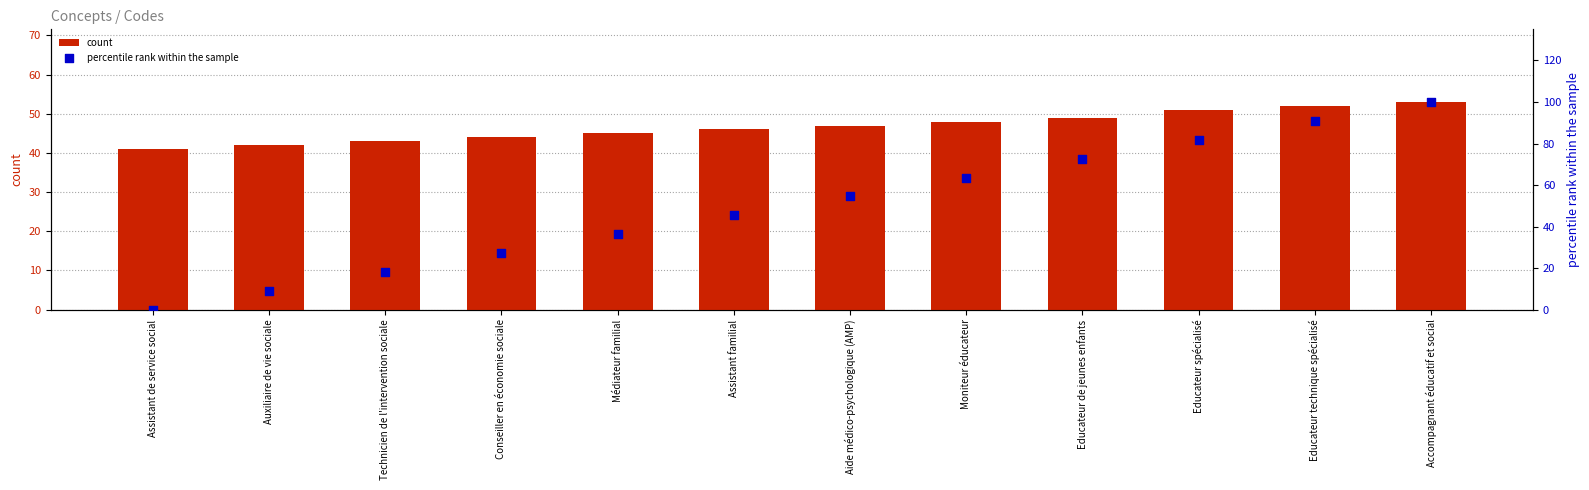

What is the total value across all series at Conseiller en économie sociale?

71.3